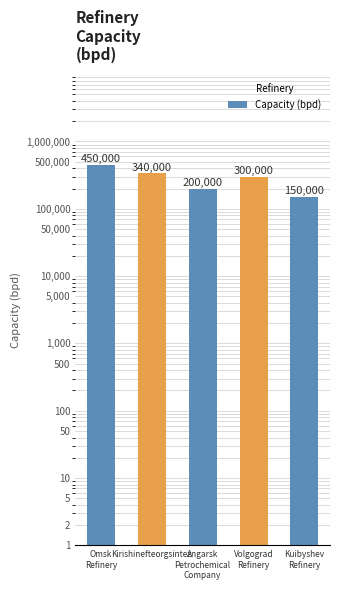

Rank the categories by value from lowest to highest.

Kuibyshev
Refinery, Angarsk
Petrochemical
Company, Volgograd
Refinery, Kirishinefteorgsintez, Omsk
Refinery